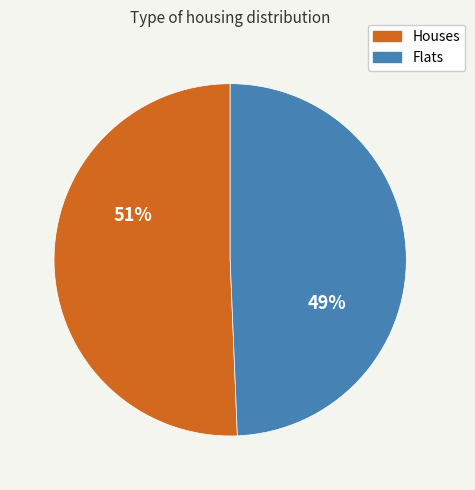

Is there any slice that represents more than half of the pie?

Yes